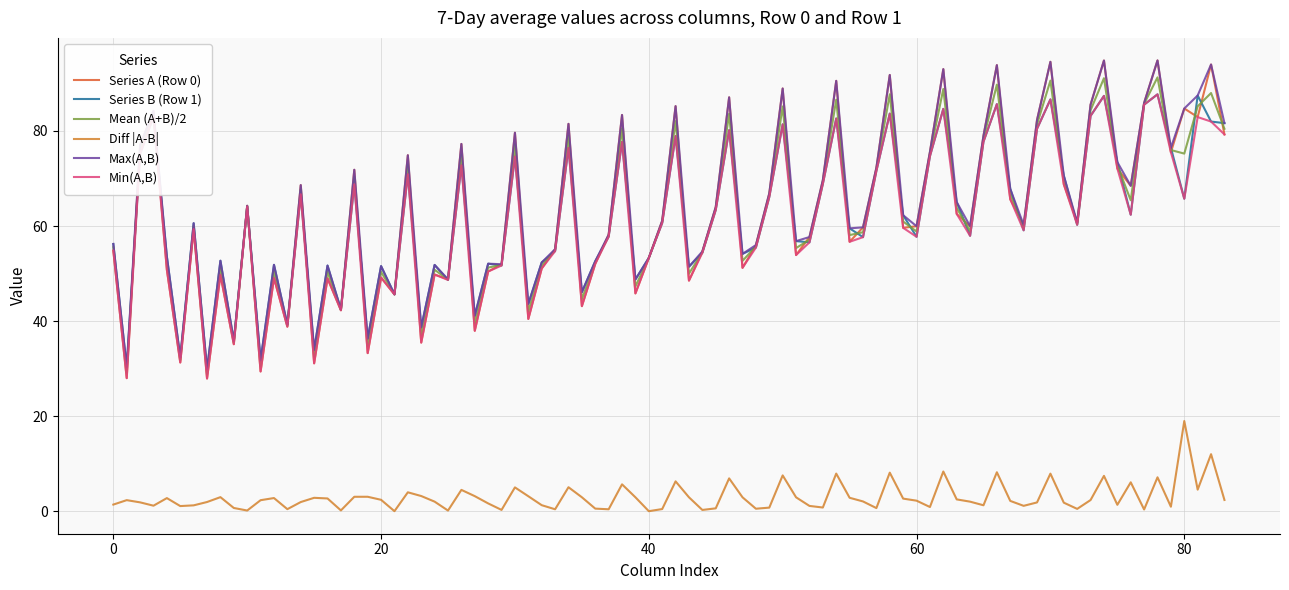

True or false: Max(A,B) and Diff |A-B| cross at least once.

False